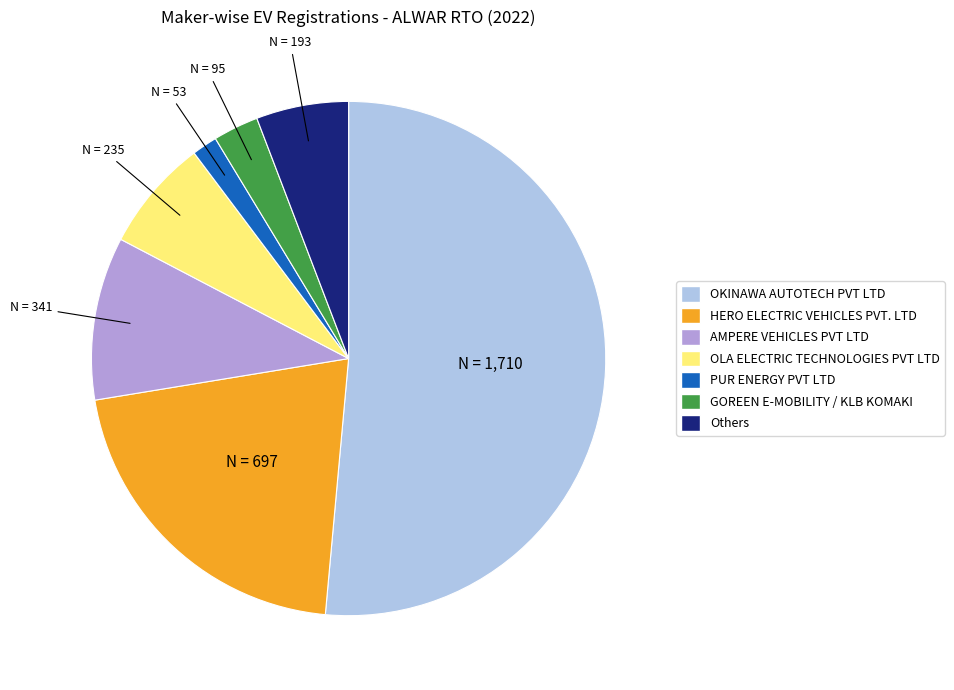

Does any single category account for the majority?

Yes